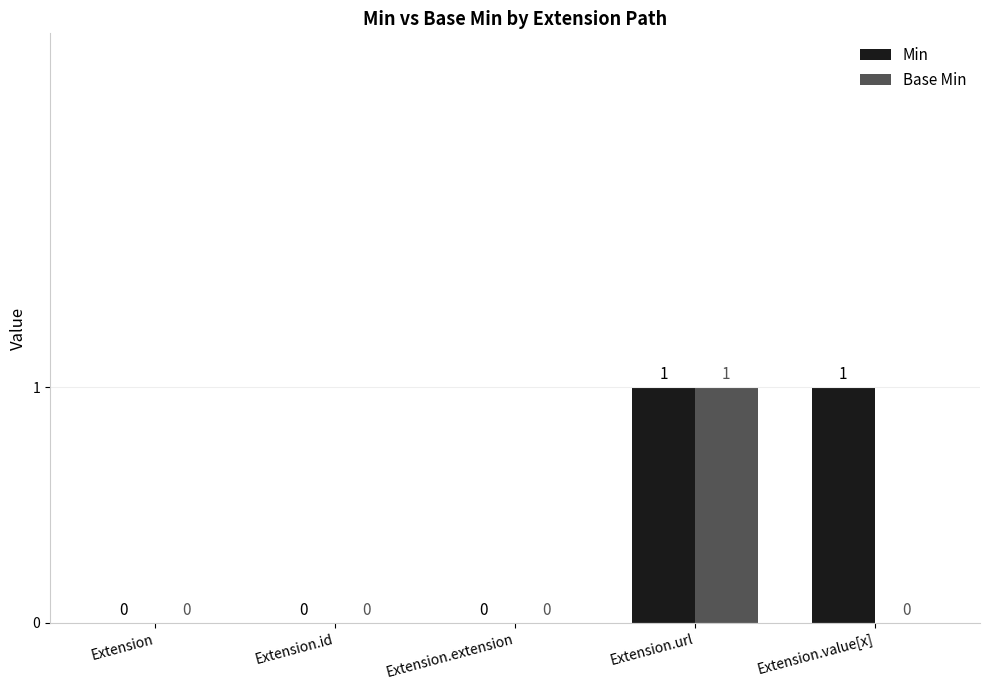

How many groups of bars are there?

5